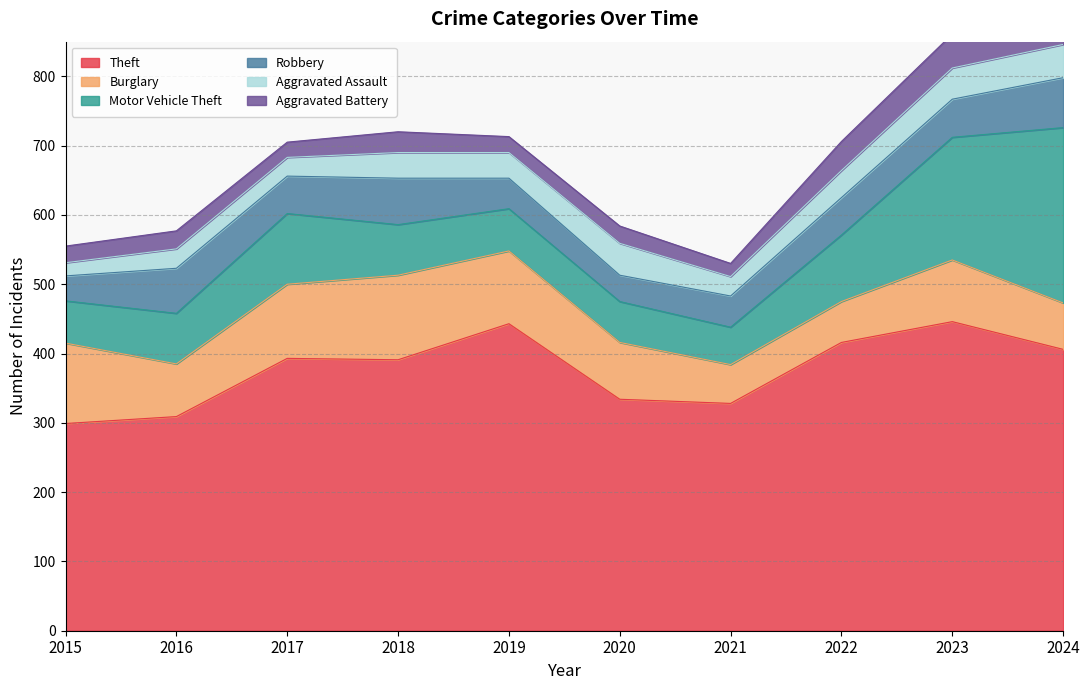

What is the difference between the maximum and minimum values in the Motor Vehicle Theft series?

199